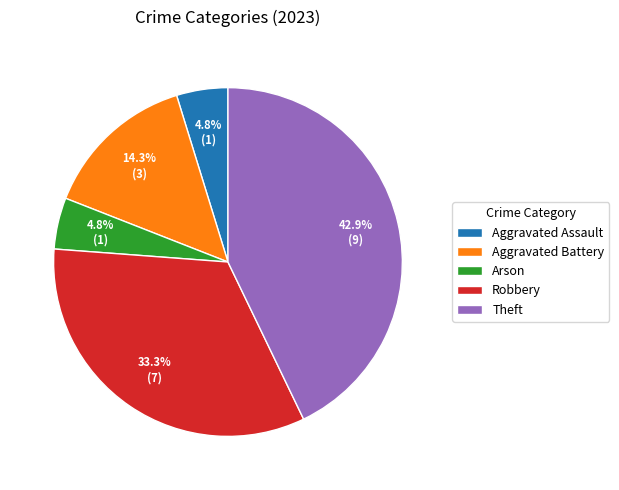

What is the largest slice in the pie chart?

Theft